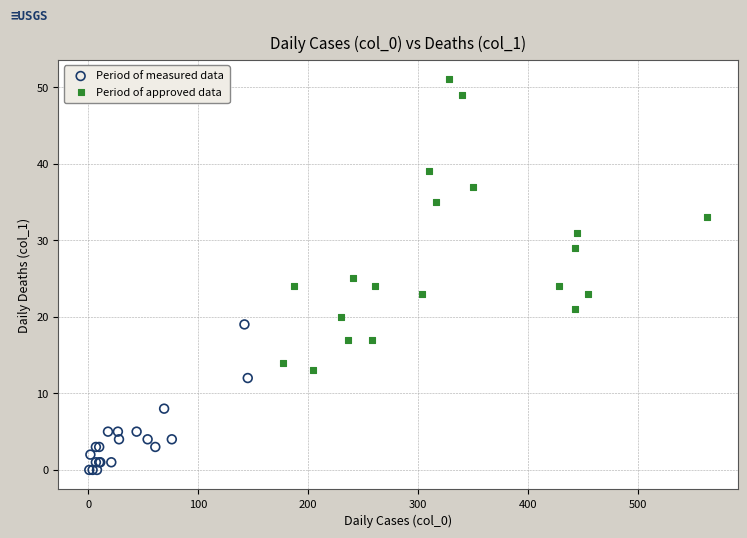

Which series contains the highest Y value?

Period of approved data